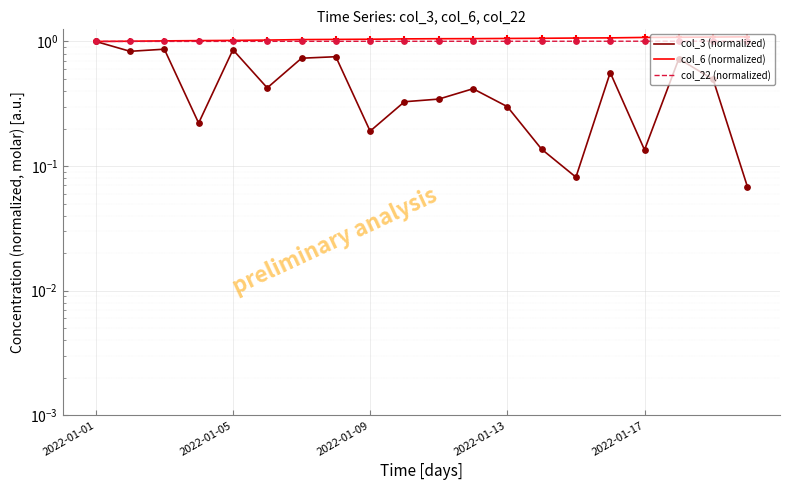

Which series has the largest Y range (max minus min)?

col_3 (normalized)